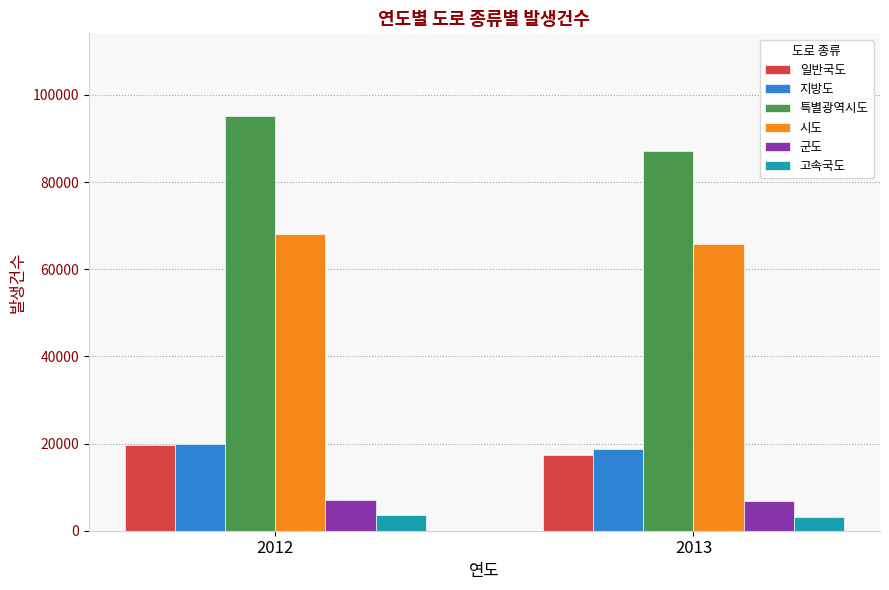

What is the difference between the maximum and minimum values in the 특별광역시도 series?

7954